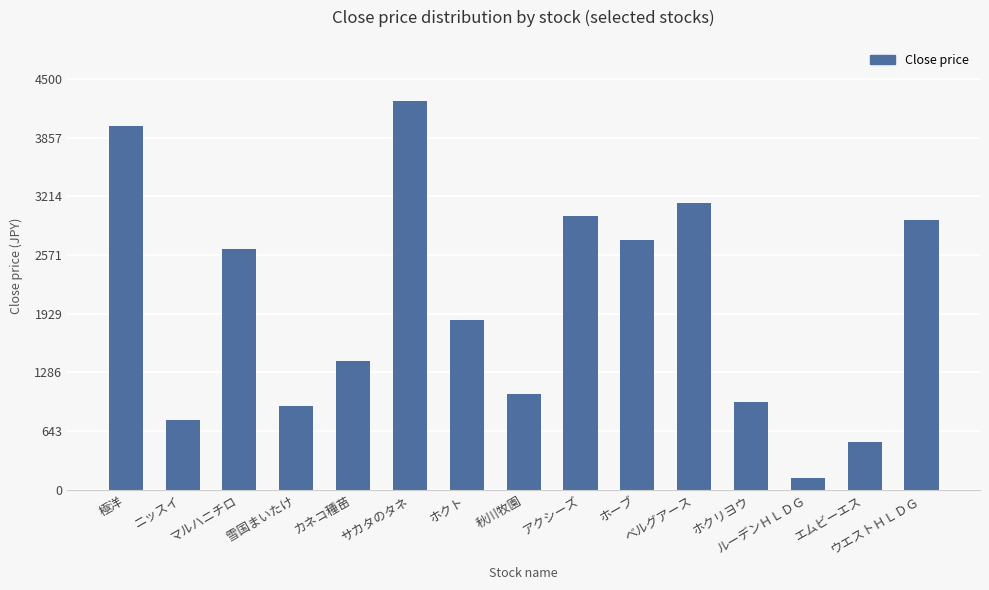

What is the label of the 7th bar from the left?

ホクト